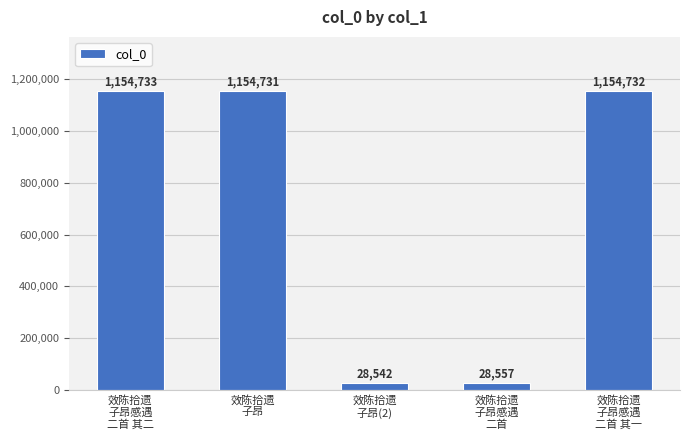

Approximately how many times larger is the value at 效陈拾遗
子昂 compared to 效陈拾遗
子昂感遇
二首 其二?

1.0